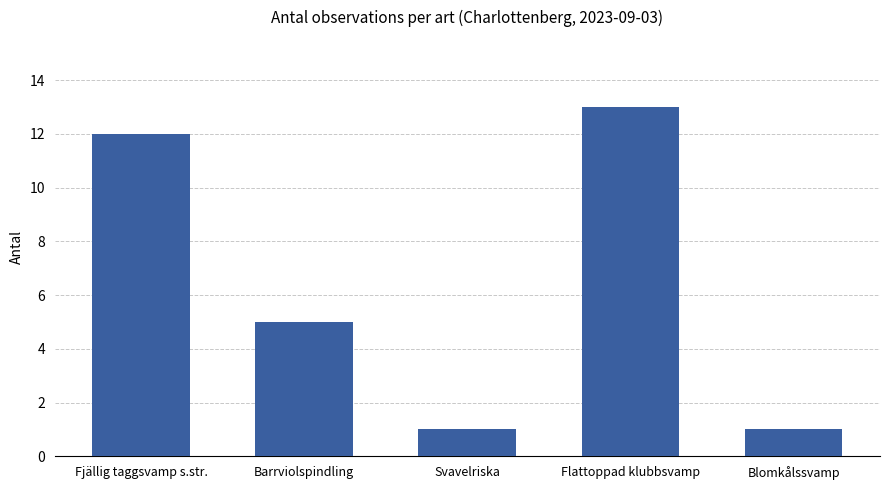

The chart shows a value of 22 at Flattoppad klubbsvamp. True or false?

False